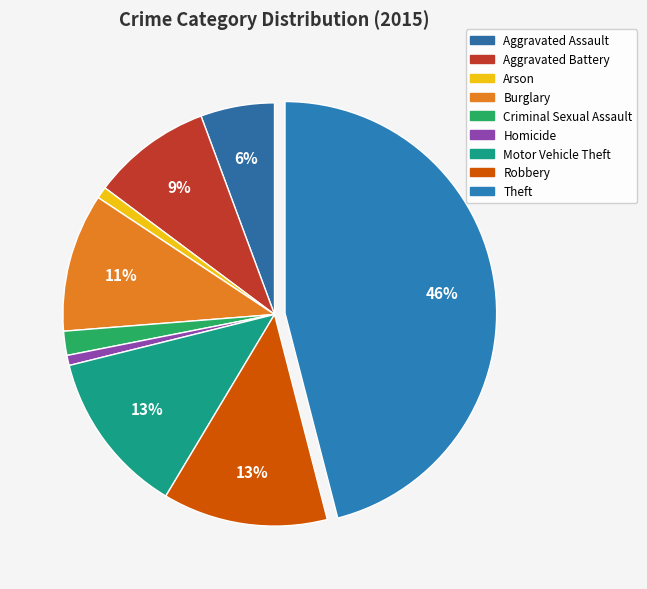

To the nearest percent, what is the difference between the largest and smallest slice percentages?

45%